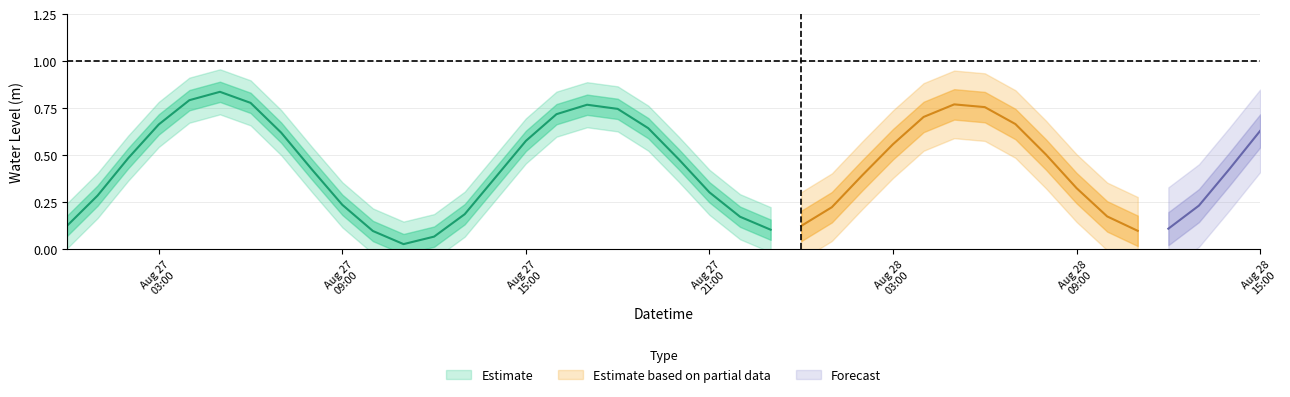

Does the chart have visible grid lines?

Yes